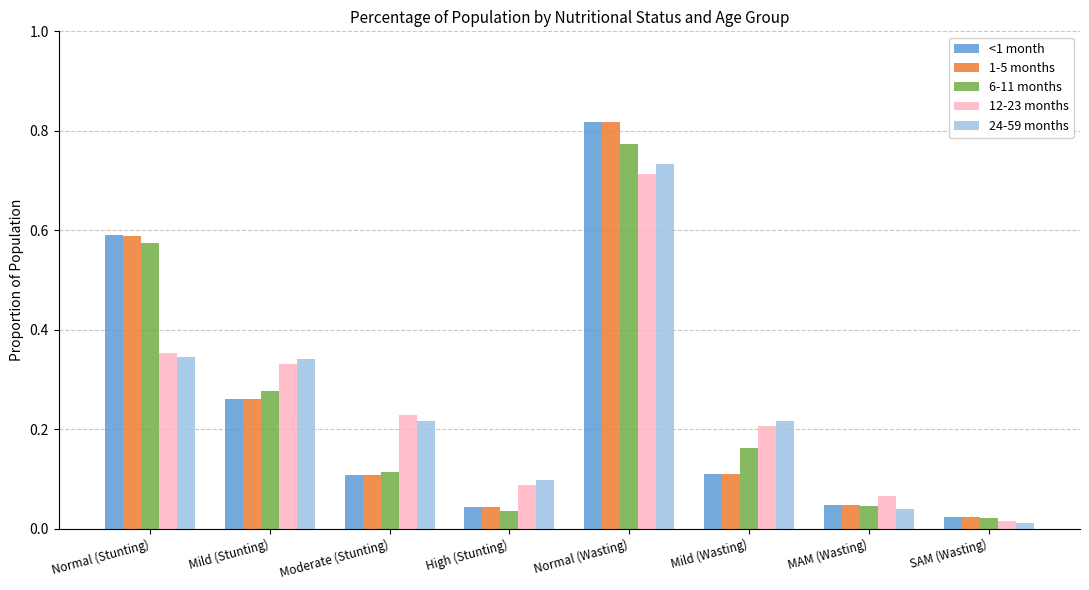

Which label corresponds to the largest value in the chart?

Normal (Wasting)